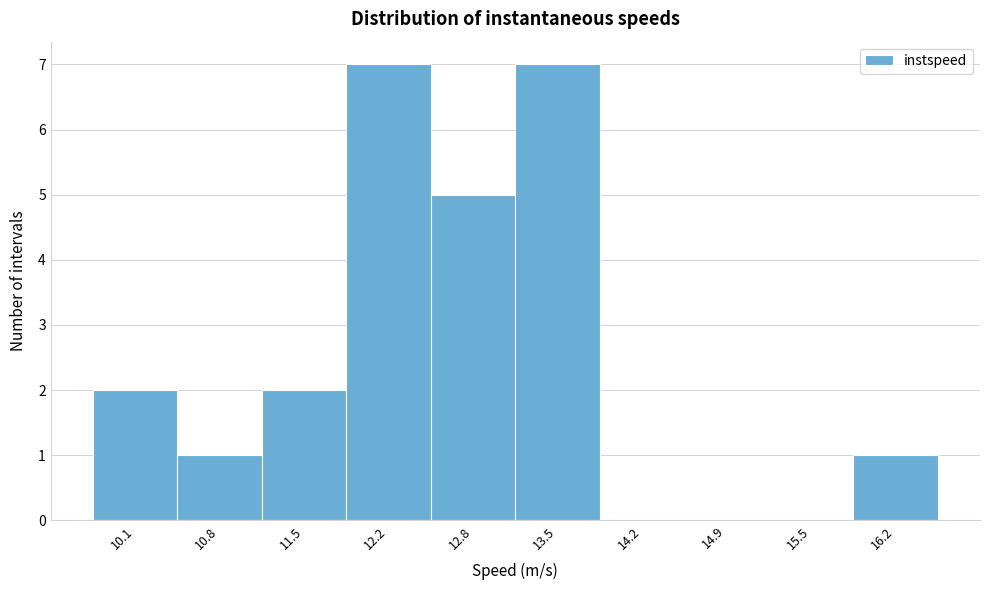

The value at 10.8 is 1. True or false?

True